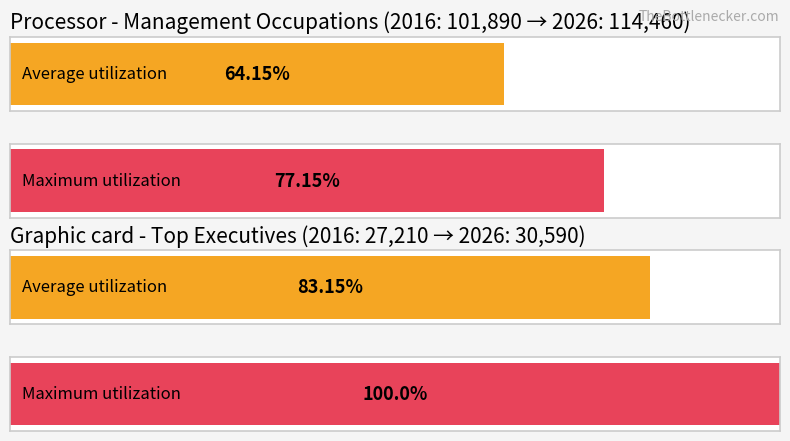

Is it true that Average utilization equals 28.9 at Top Executives?

False